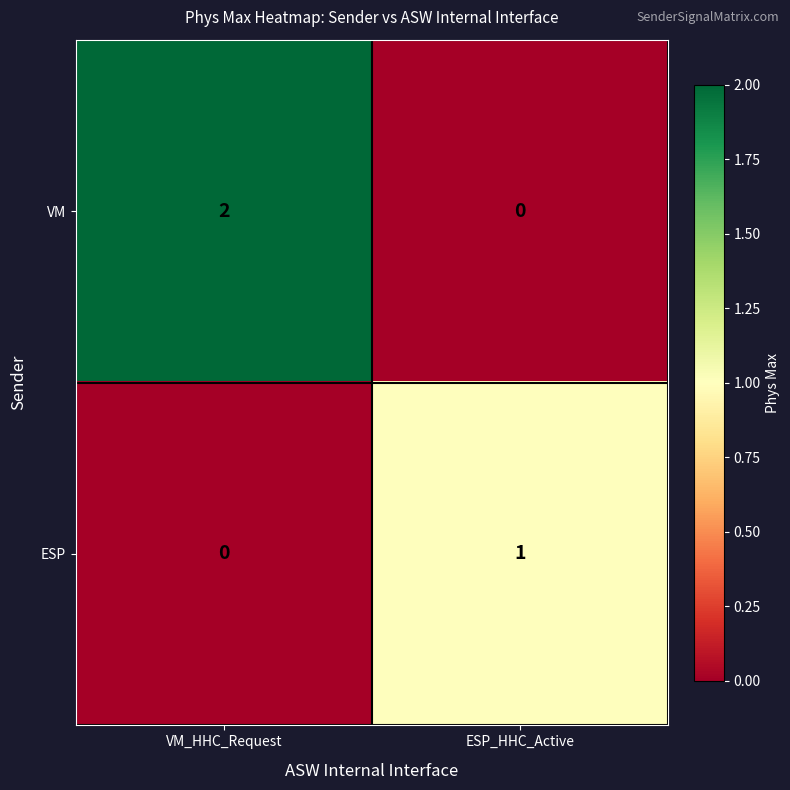

The value of ESP at VM_HHC_Request is 0. True or false?

True